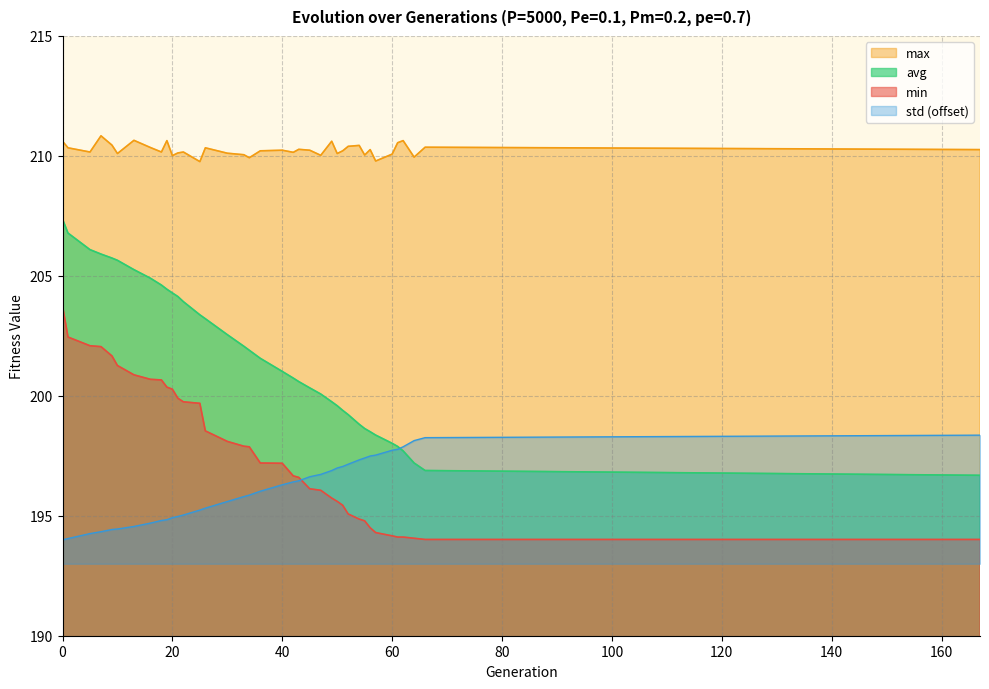

Between 42 and 33, which is larger?

33